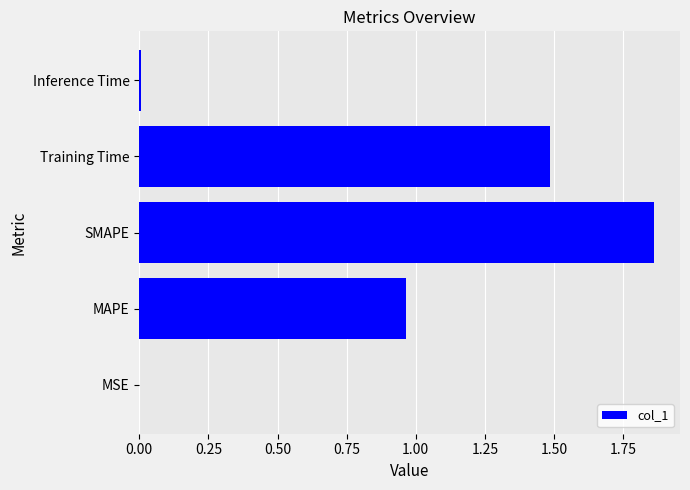

What is the sum of all values?

4.3